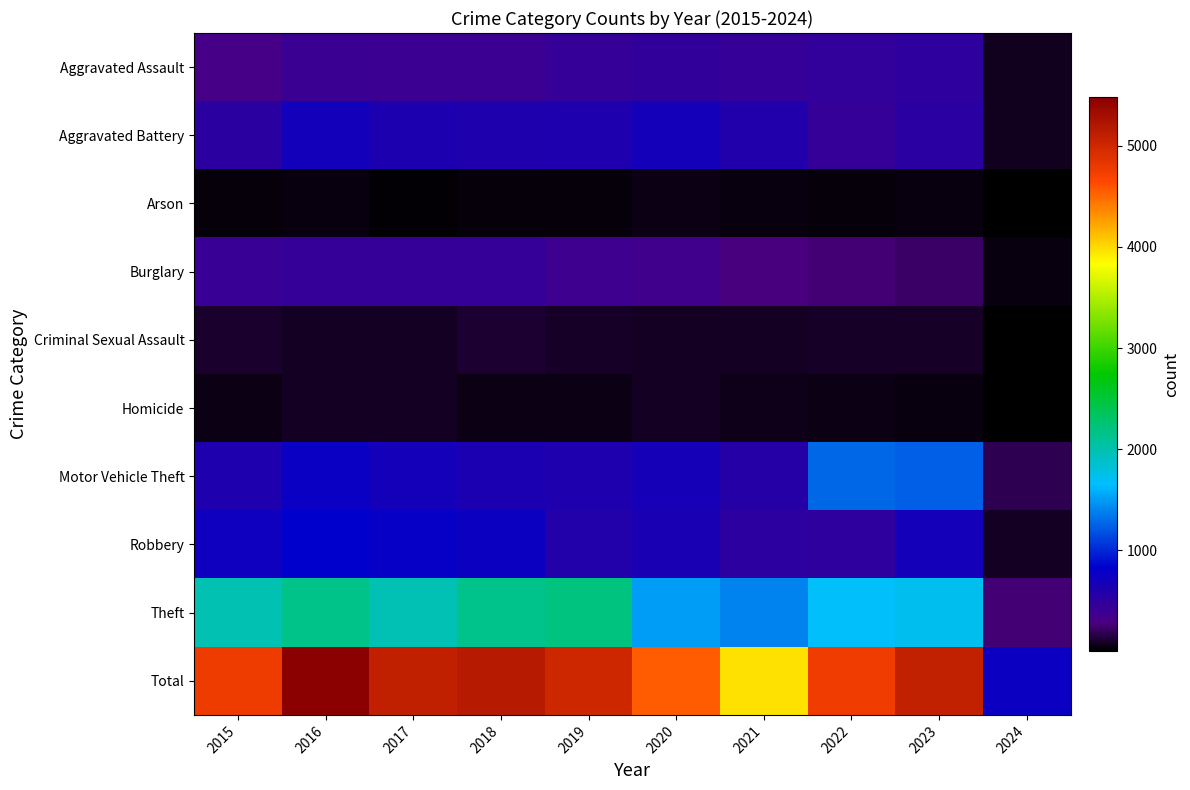

At which category is the sum across all series the highest?

2016